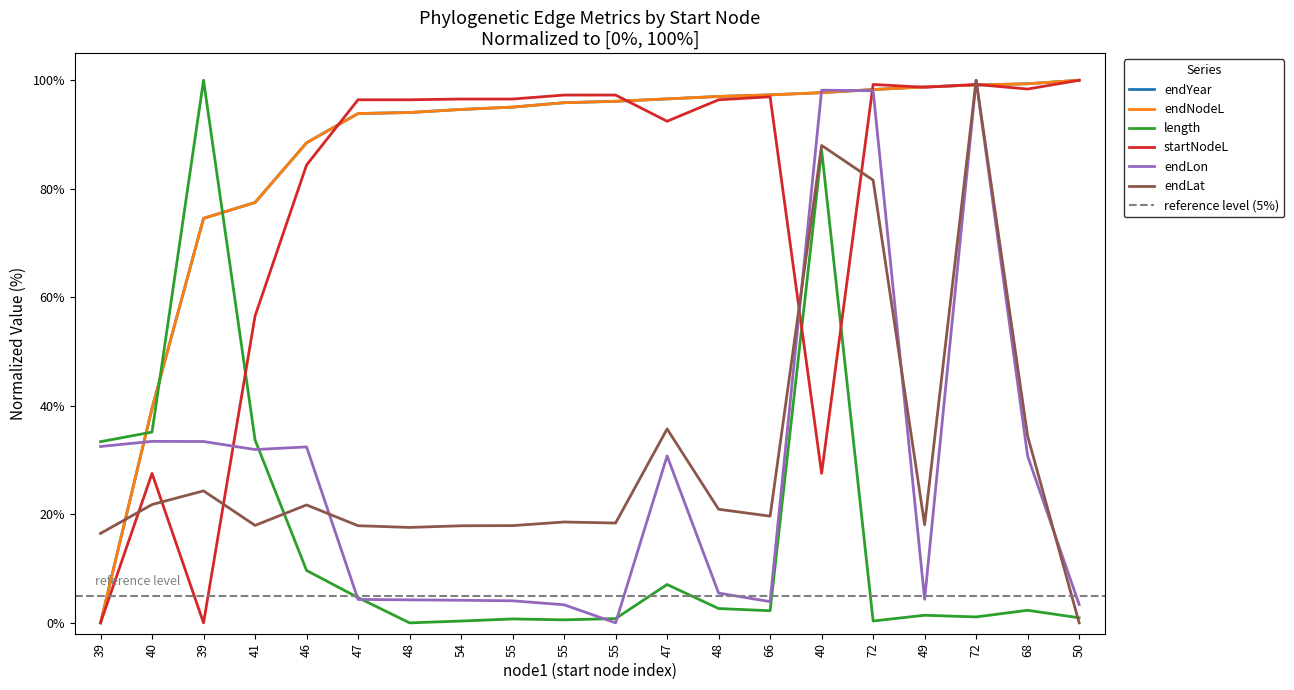

Between which two adjacent categories do endYear and endNodeL first intersect?

47 and 48